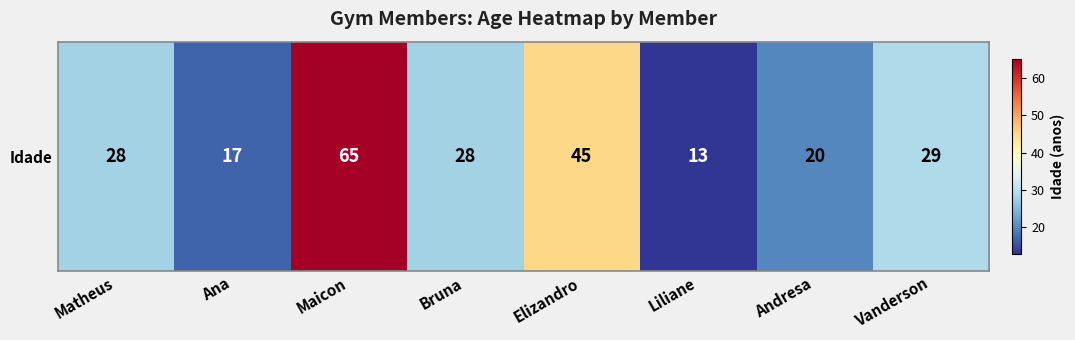

How many data points are above 28?

3